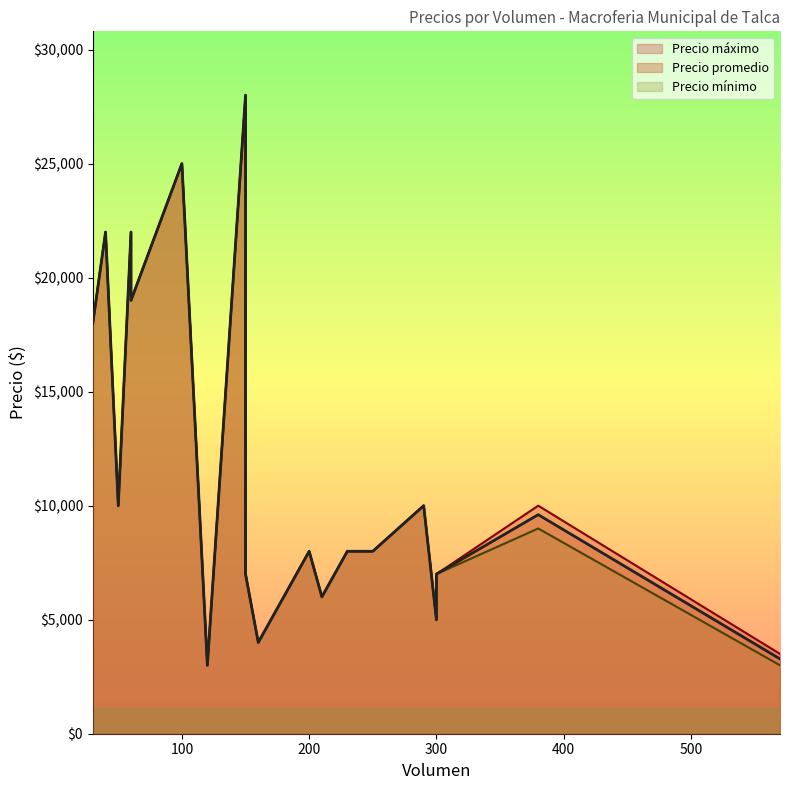

Which series changed the most between 570 and 210?

Precio mínimo